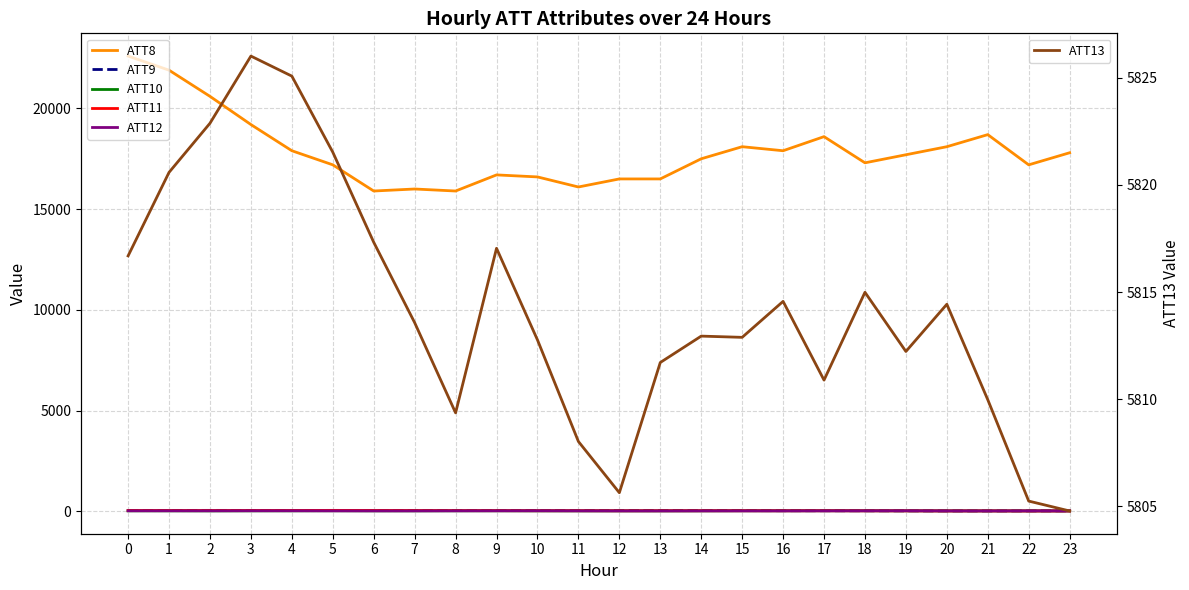

What is the value of the ATT11 point at the 24th from the left?

14.1